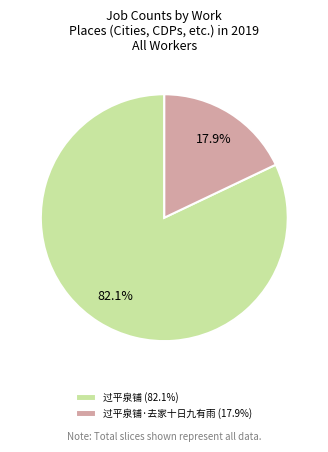

Which slice is the largest?

过平泉铺 (82.1%)